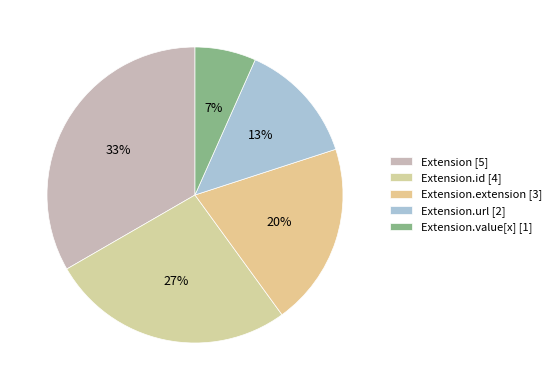

Is there a majority slice in this chart?

No